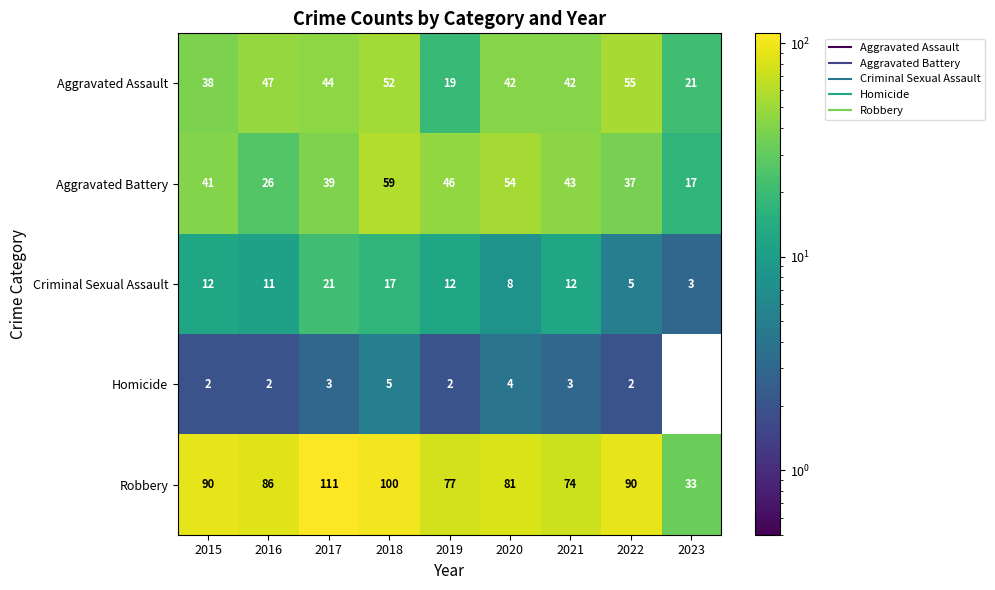

What is the total value across all series at 2016?

172